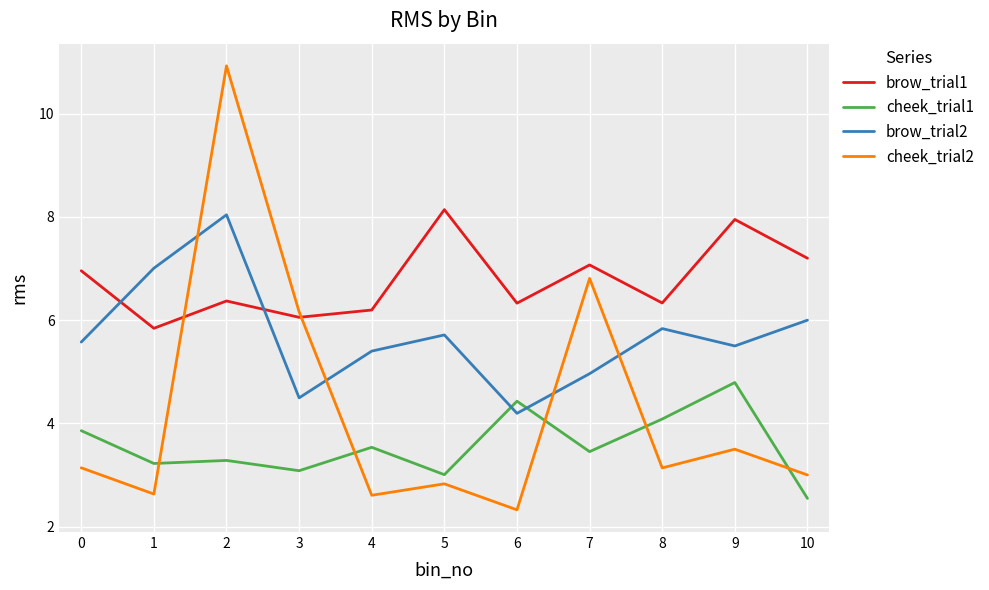

Count the number of categories in the chart.

11